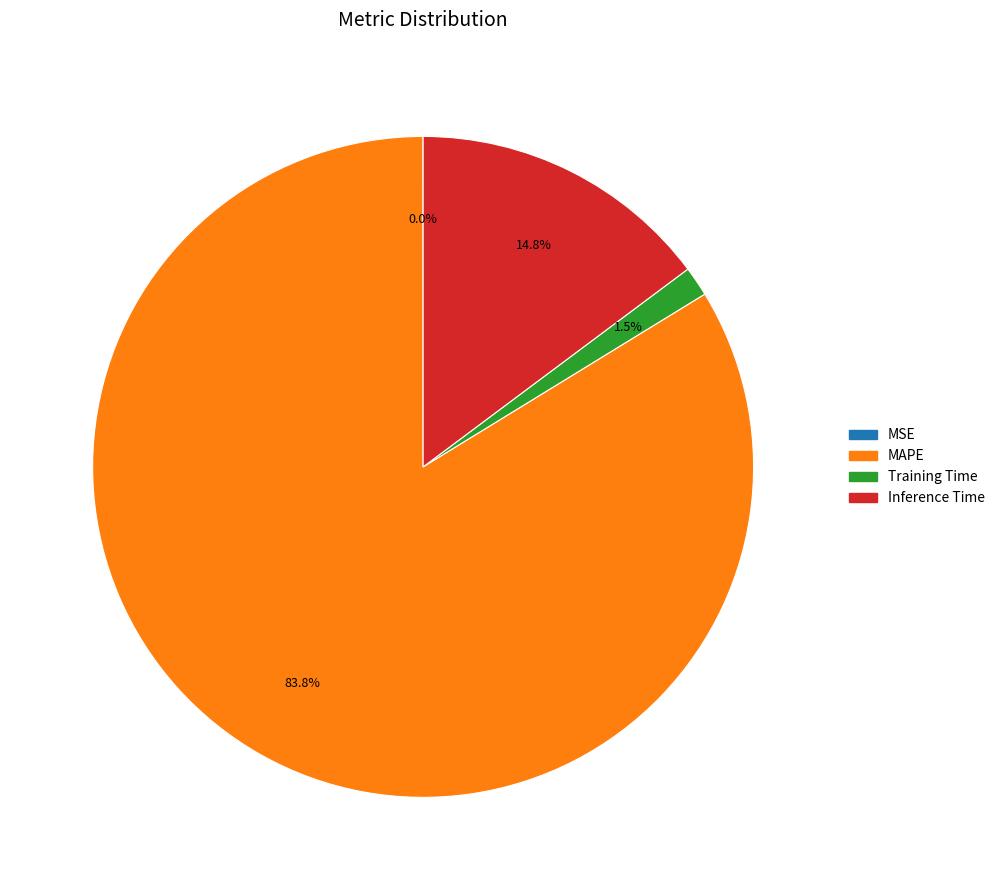

Combined, what portion of the pie is Inference Time and MAPE?

98.5%